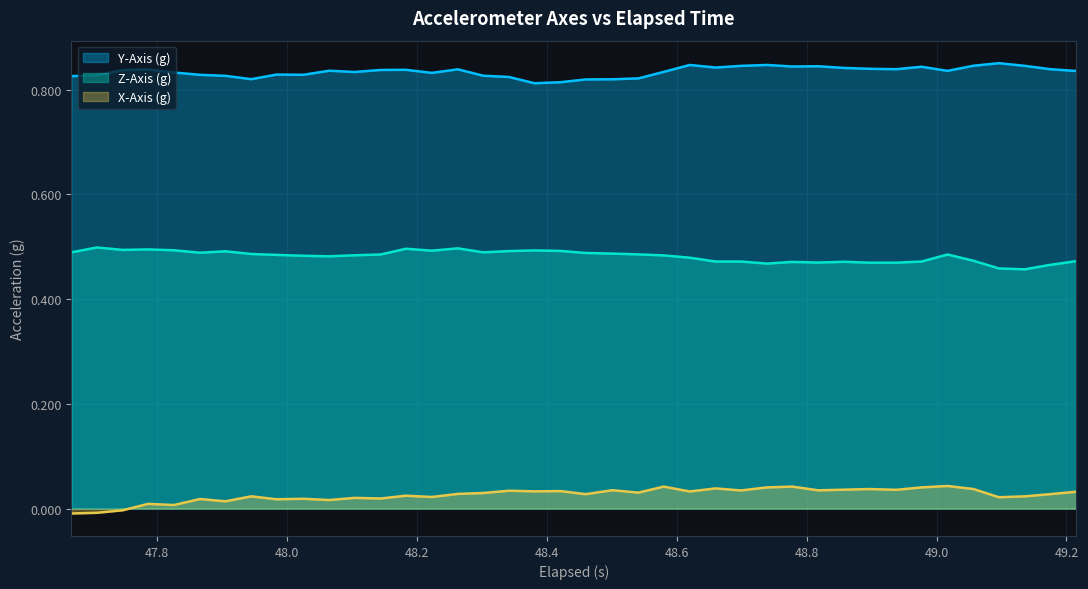

True or false: X-Axis (g) and Y-Axis (g) intersect in this chart.

False